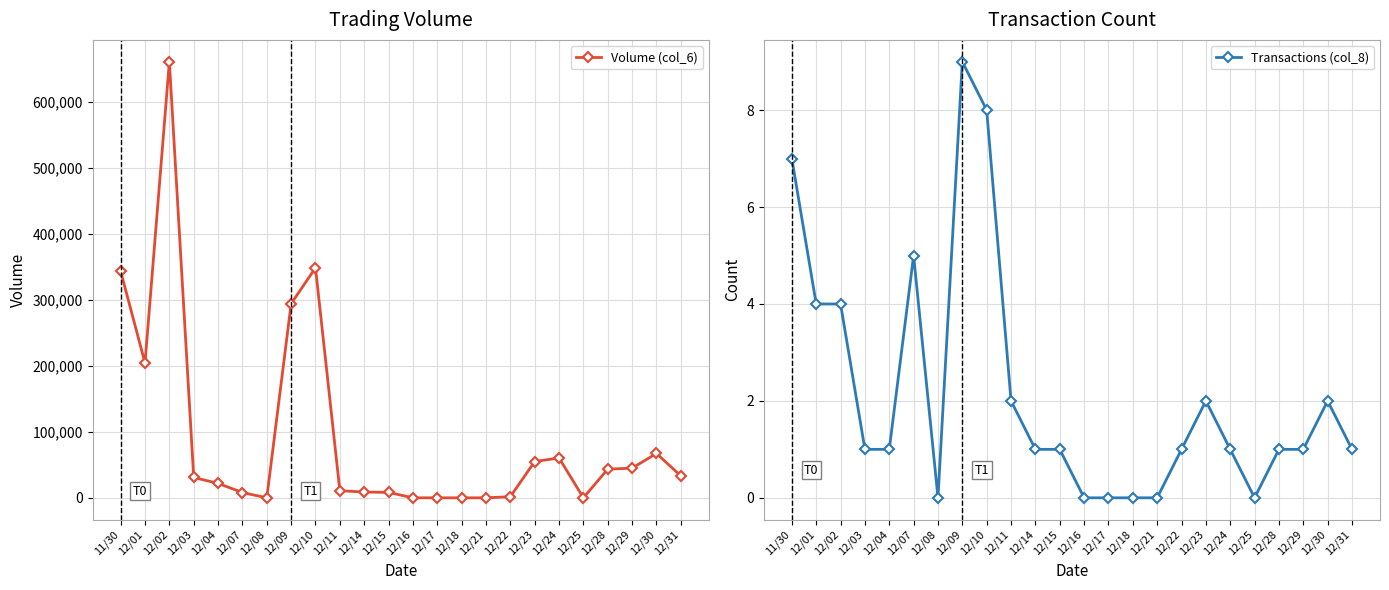

What is the maximum value shown in the chart?

661370